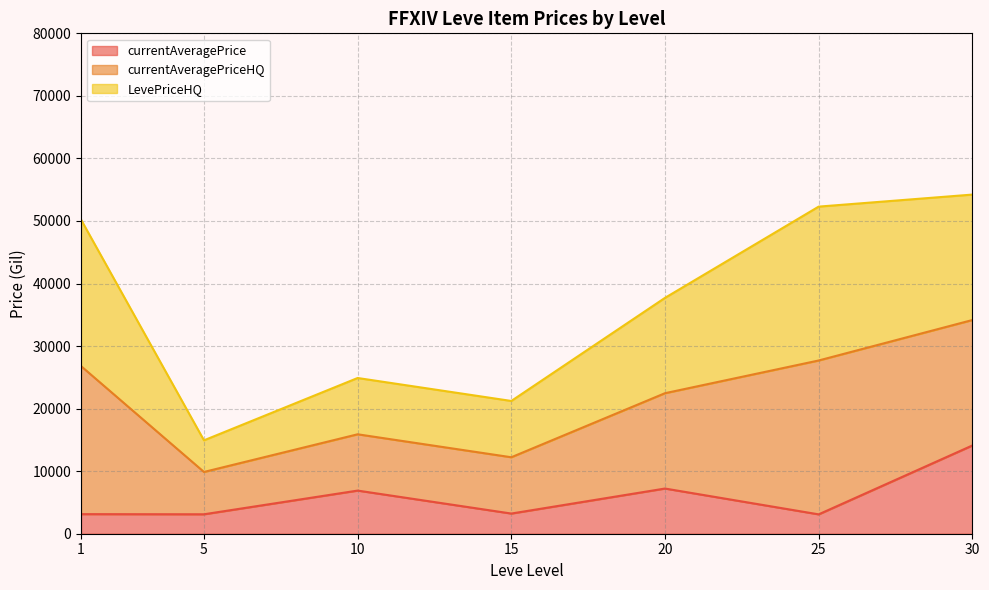

Between 1 and 30, which series saw the biggest shift?

currentAveragePrice